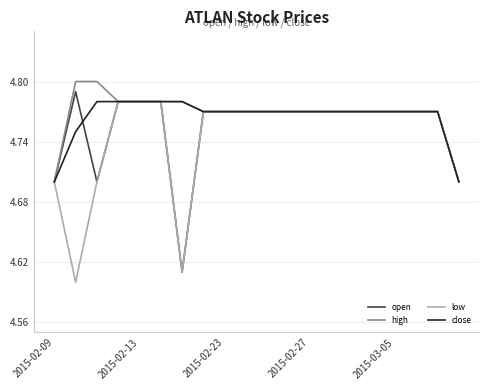

Count the number of categories in the chart.

20